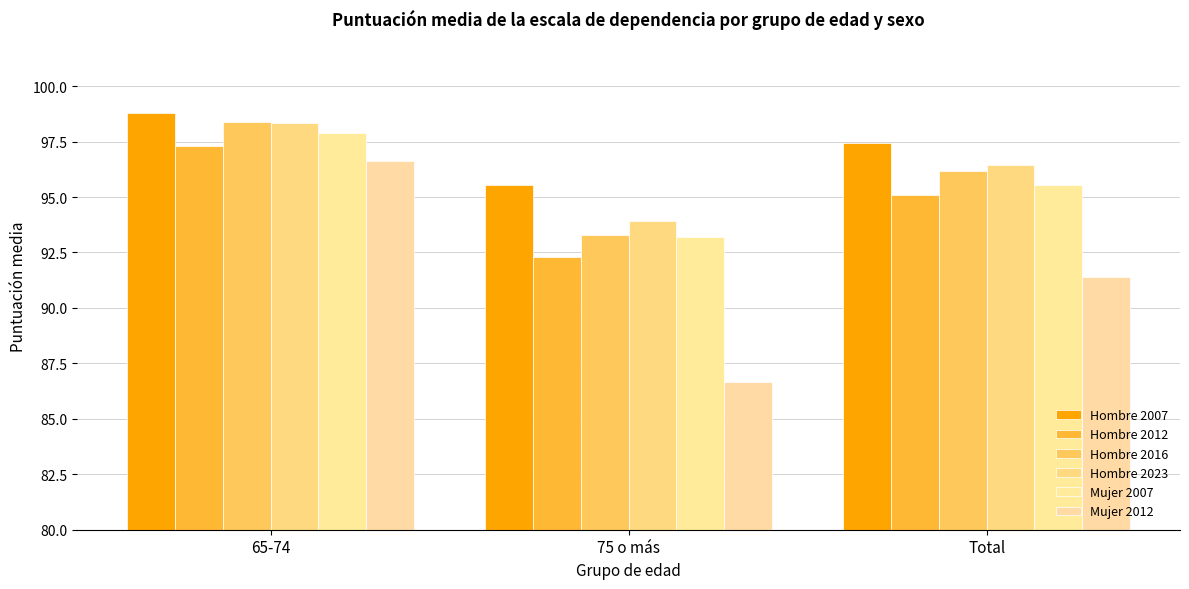

Which series has the widest spread of values?

Mujer 2012